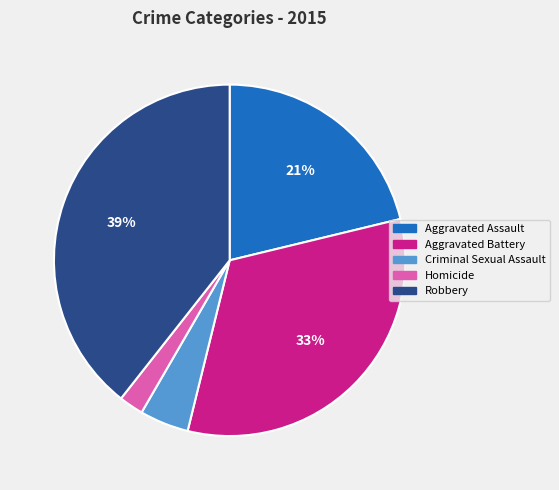

Which has a higher value, Robbery or Aggravated Assault?

Robbery